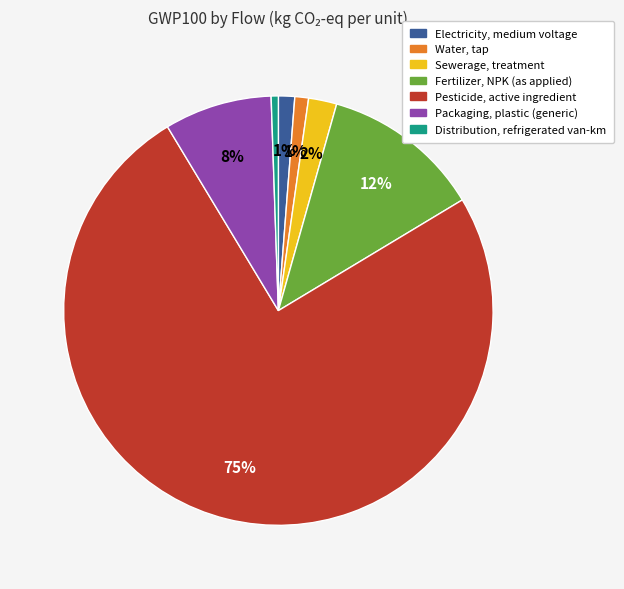

Which category accounts for the majority?

Pesticide, active ingredient